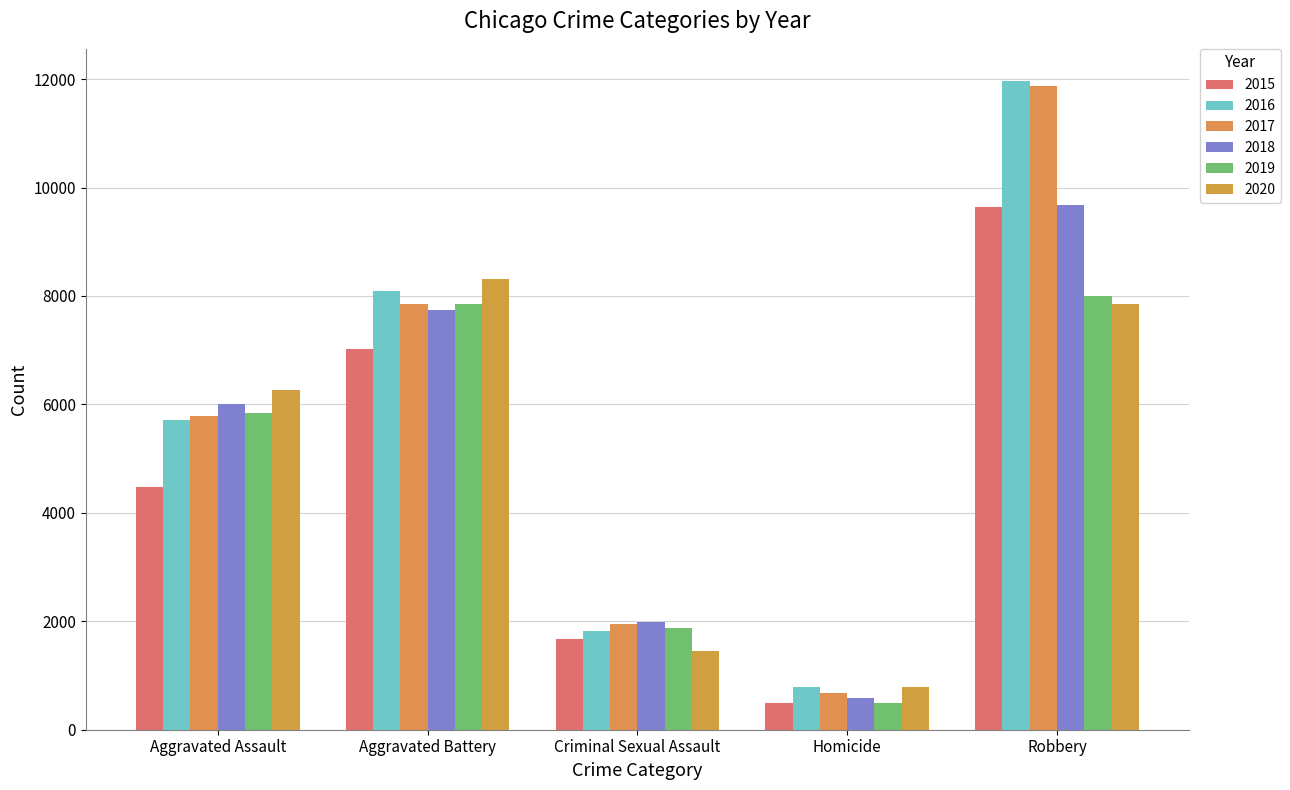

At Robbery, list the series in order from largest to smallest.

2016, 2017, 2018, 2015, 2019, 2020